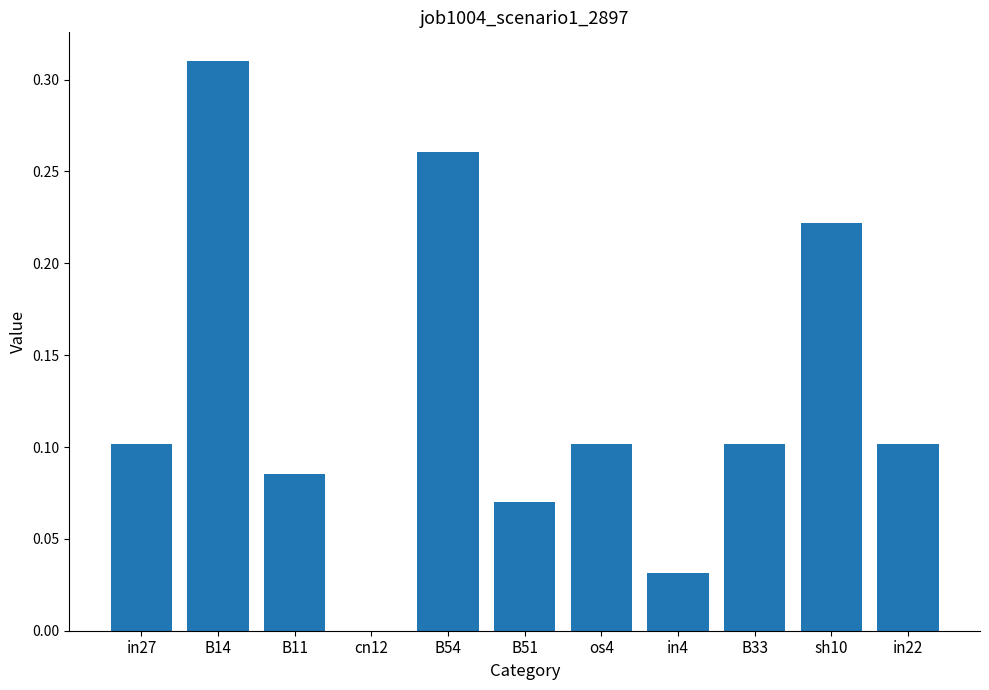

The chart shows a value of 0.1 at sh10. True or false?

False